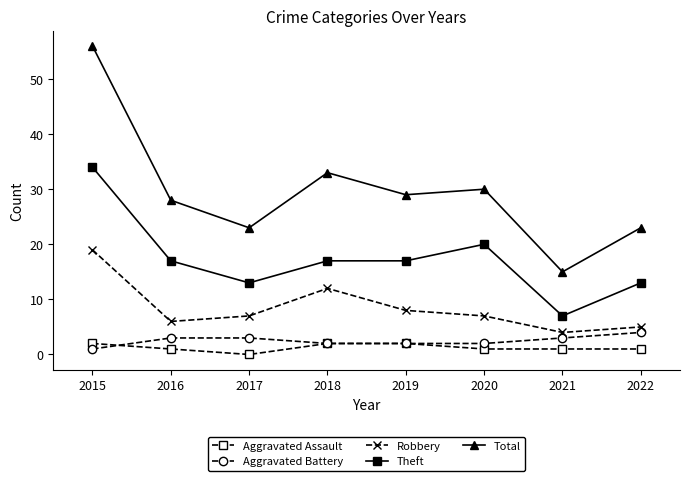

Reading left to right, transcribe all the data shown in this chart.

Aggravated Assault: 2	1	0	2	2	1	1	1
Aggravated Battery: 1	3	3	2	2	2	3	4
Robbery: 19	6	7	12	8	7	4	5
Theft: 34	17	13	17	17	20	7	13
Total: 56	28	23	33	29	30	15	23